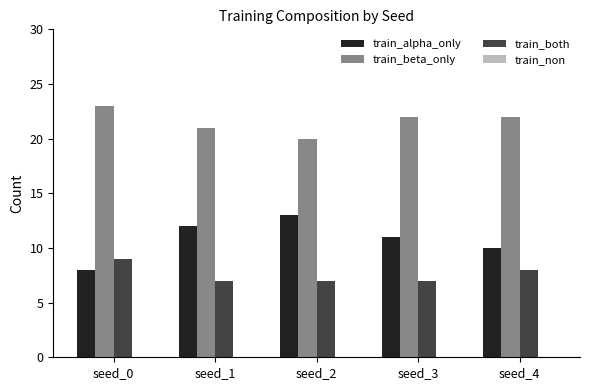

What is the spread (max minus min) of values at seed_2?

13